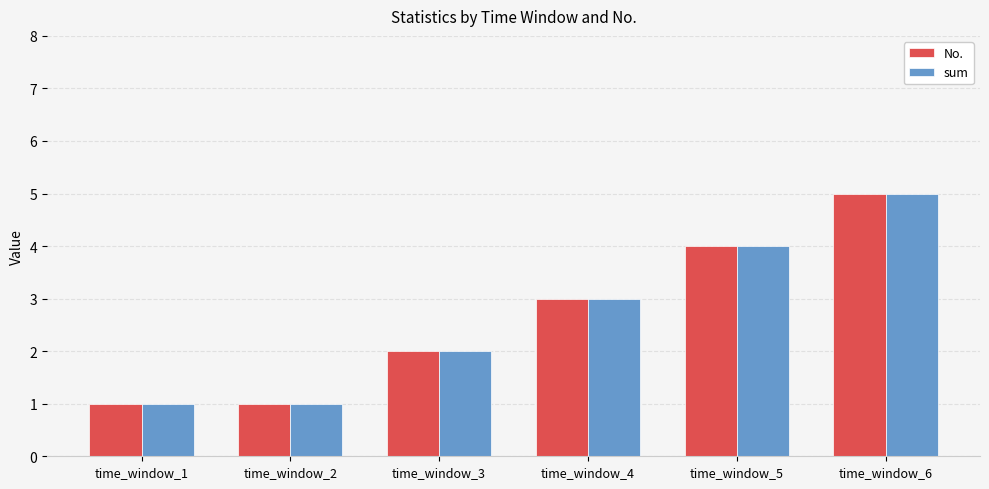

What is the value of the sum bar at the 5th from the left?

4